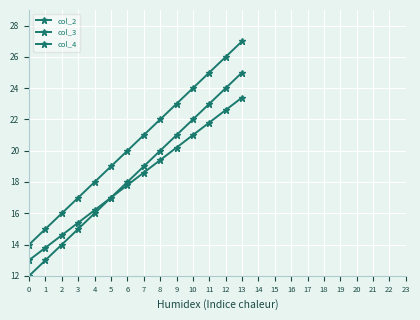

Which series has the widest spread of values?

col_2